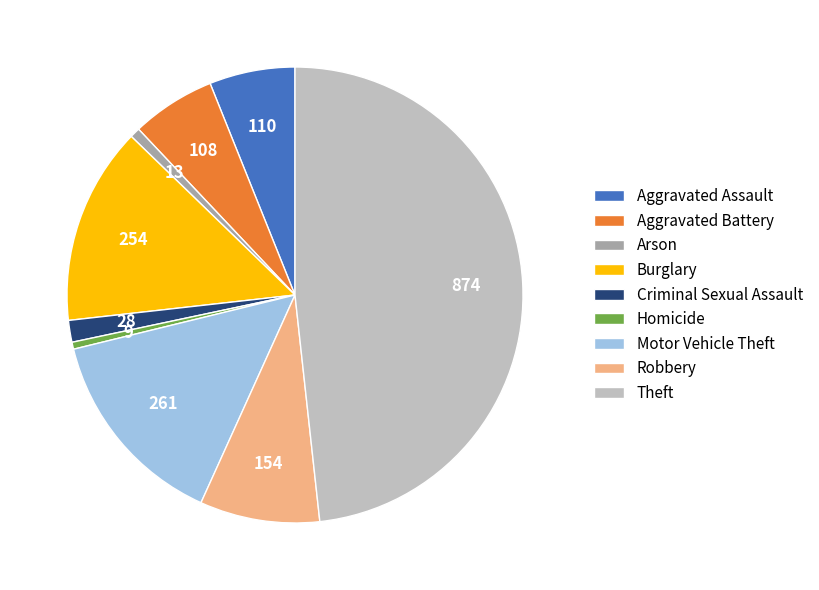

Do Aggravated Battery and Criminal Sexual Assault together represent more than half of the pie?

No